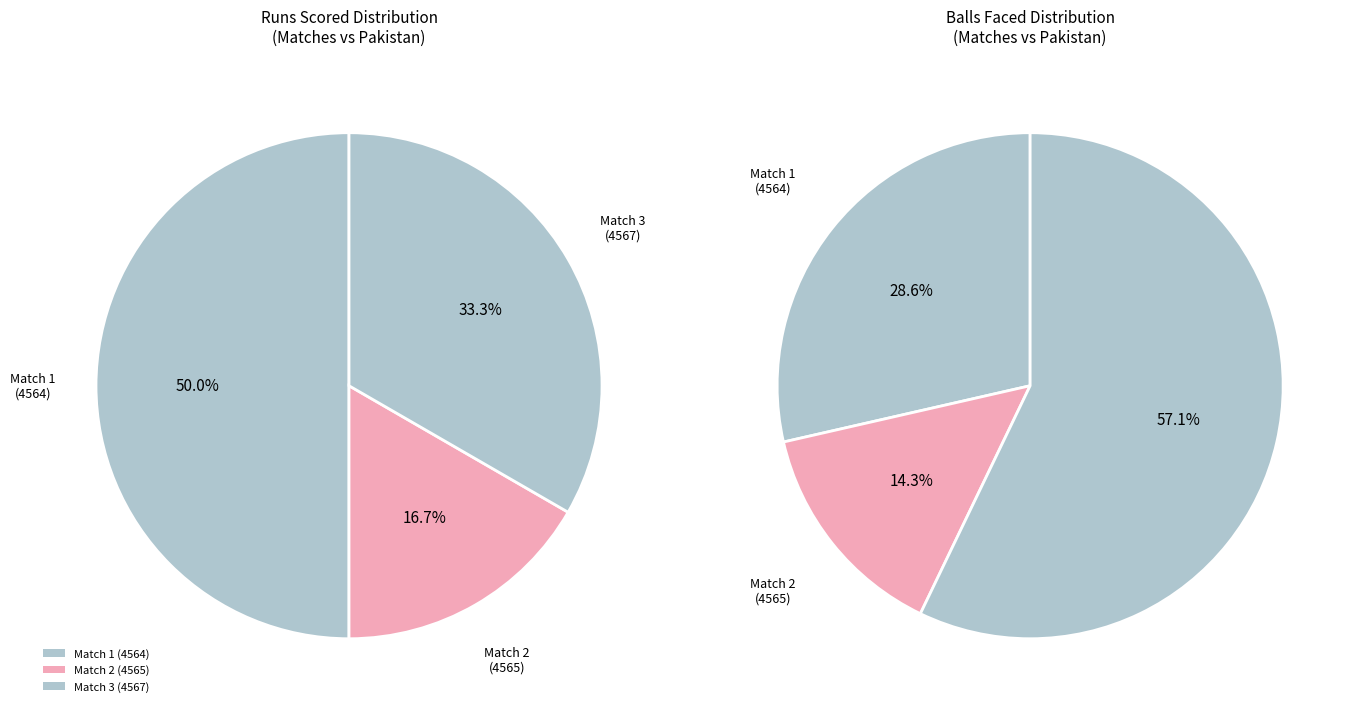

To the nearest percent, what is the difference between the Match 1
(4564) and Match 2
(4565) slice percentages?

33%